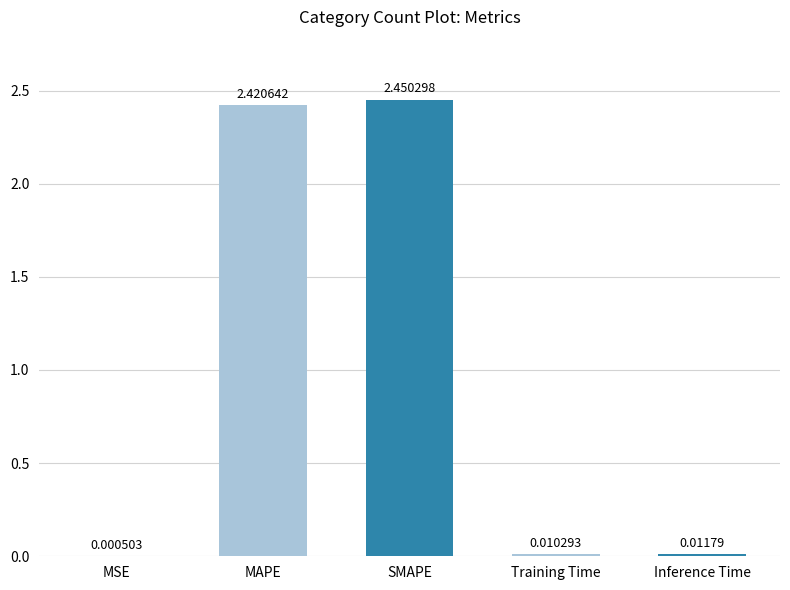

What is the sum of all values?

4.9